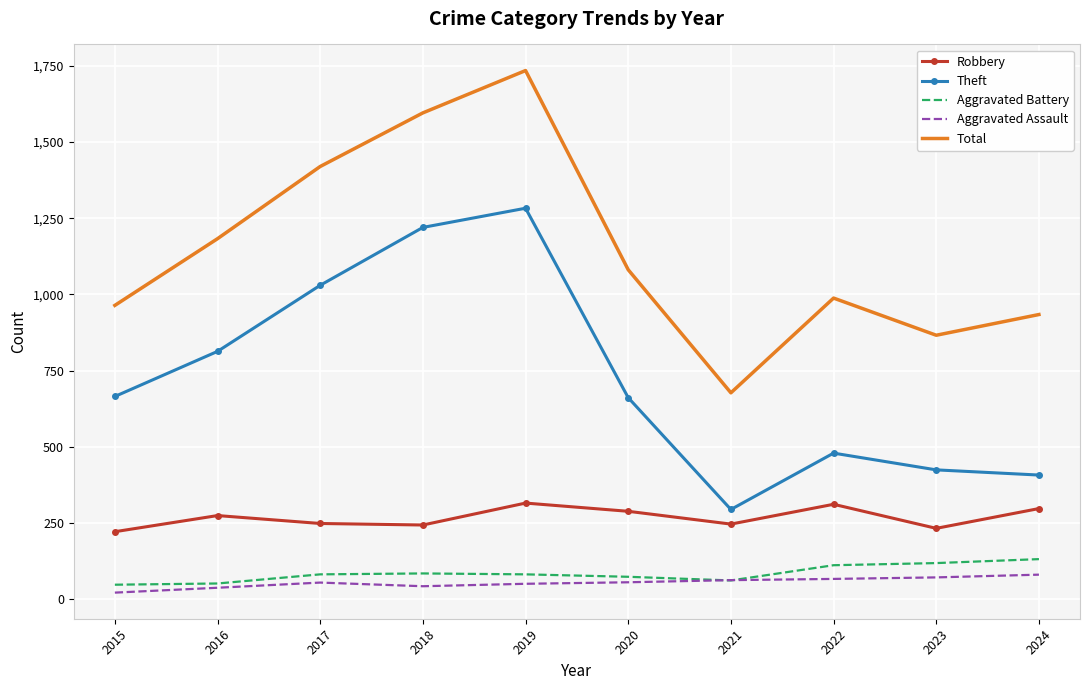

Is the value of Total at 2021 greater than the value of Aggravated Battery at 2021?

Yes